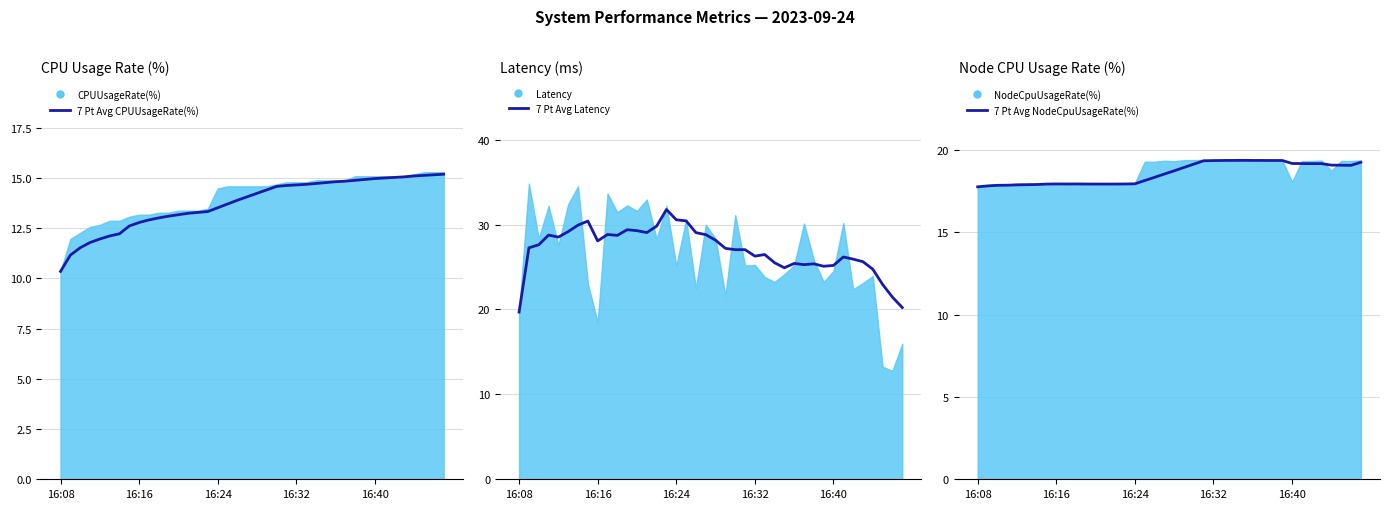

What is the difference between the second highest and second lowest values in the 7 Pt Avg Latency series?

10.3